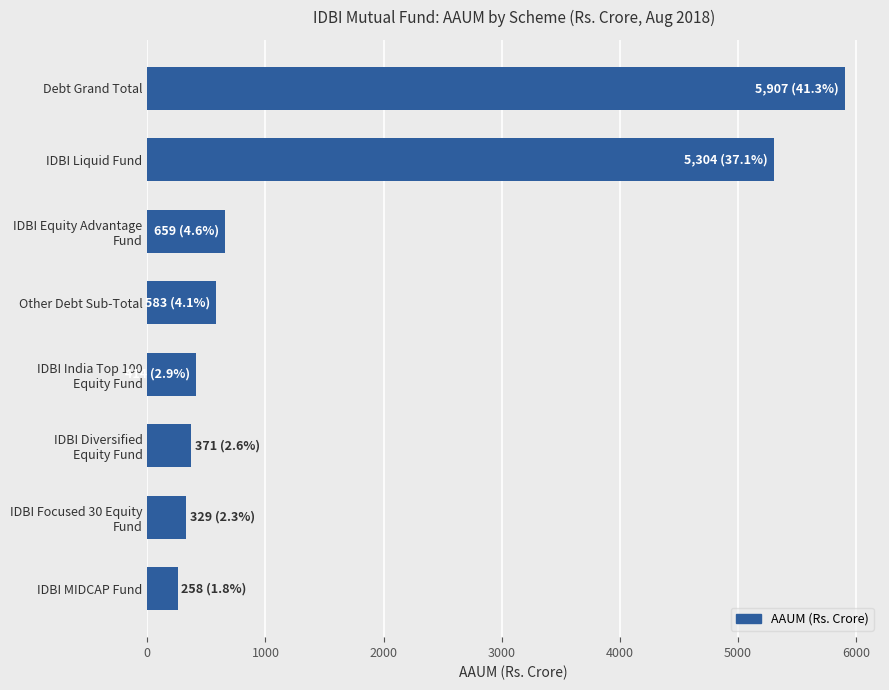

Reading top to bottom, list all the values displayed in this chart.

5906.9	5303.9	658.6	583.2	413.8	370.6	329.1	258.2